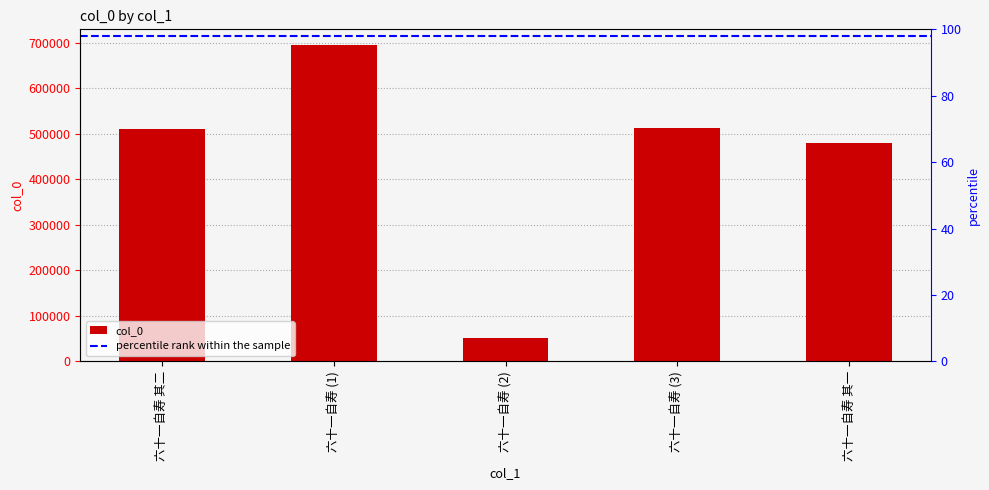

What is the difference between the values at 六十一自寿 其一 and 六十一自寿 (1)?

214483